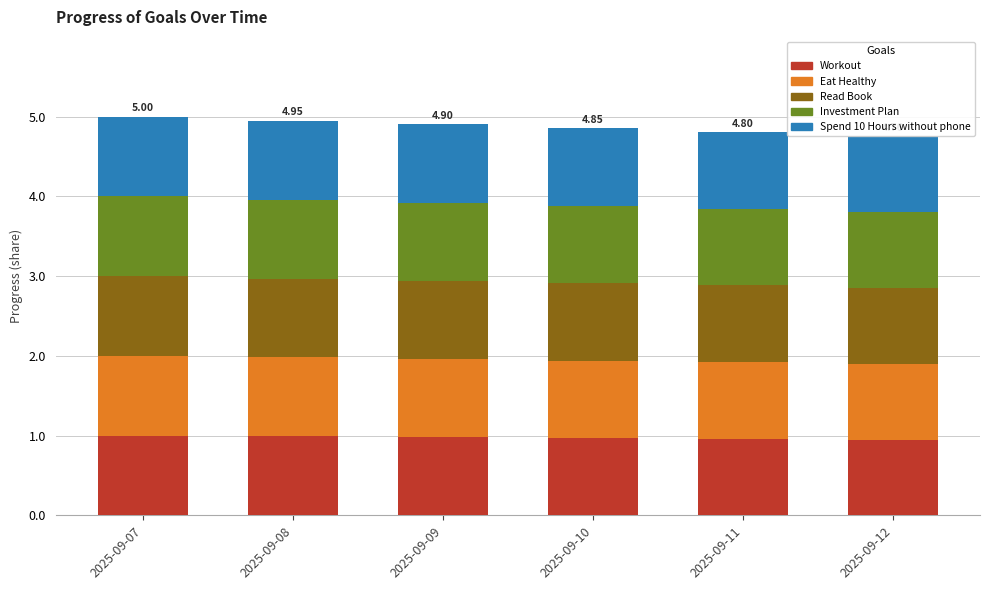

Which series changed the most between 2025-09-07 and 2025-09-12?

Eat Healthy